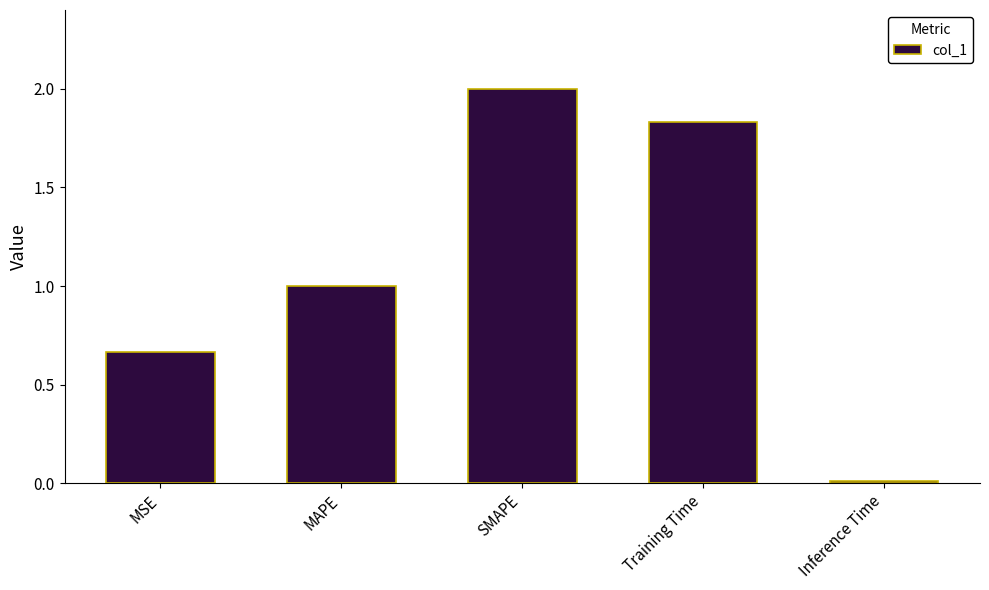

Is it true that the value at SMAPE is 2.7?

False